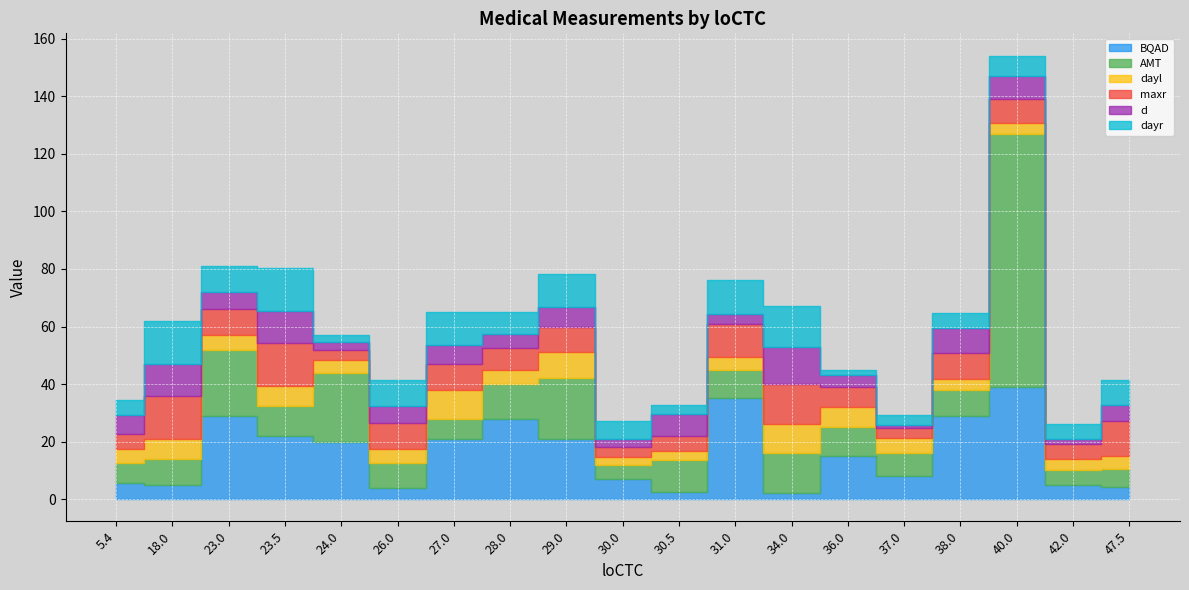

The value of dayr at 30.5 is 3.1. True or false?

True